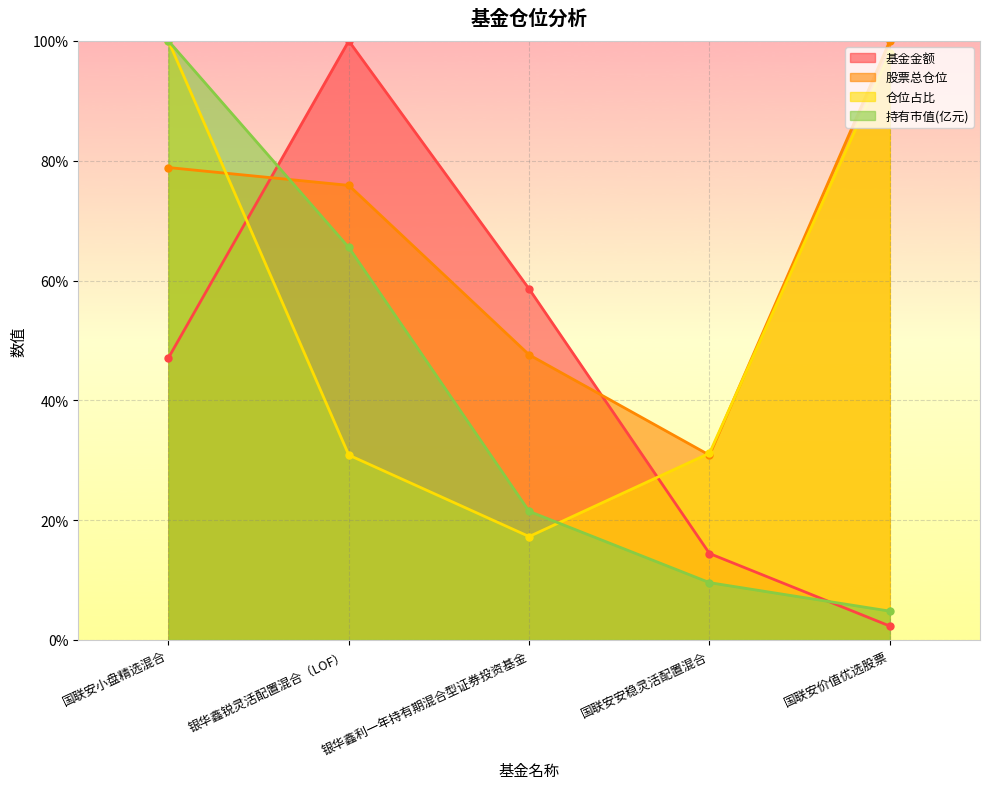

Rank the categories by 基金金额 value from lowest to highest.

国联安价值优选股票, 国联安安稳灵活配置混合, 国联安小盘精选混合, 银华鑫利一年持有期混合型证券投资基金, 银华鑫锐灵活配置混合（LOF）